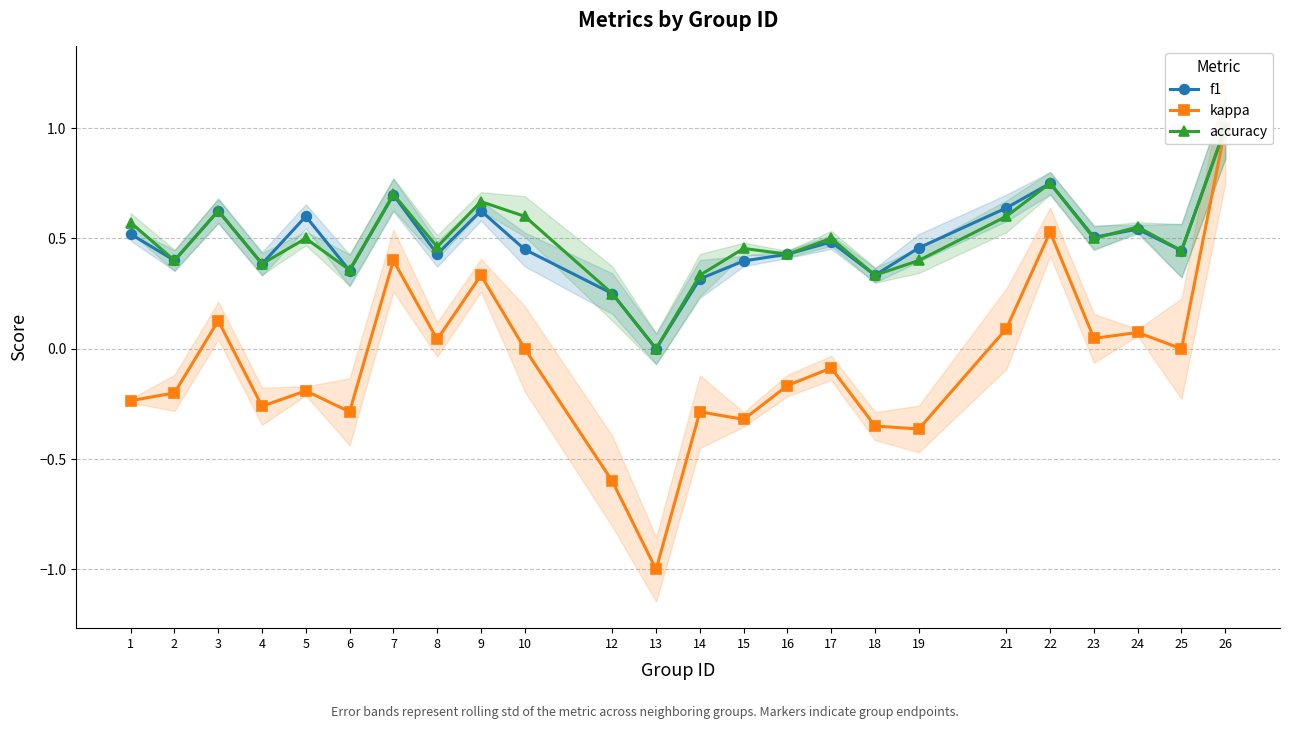

Is it true that accuracy equals 0.9 at 21?

False